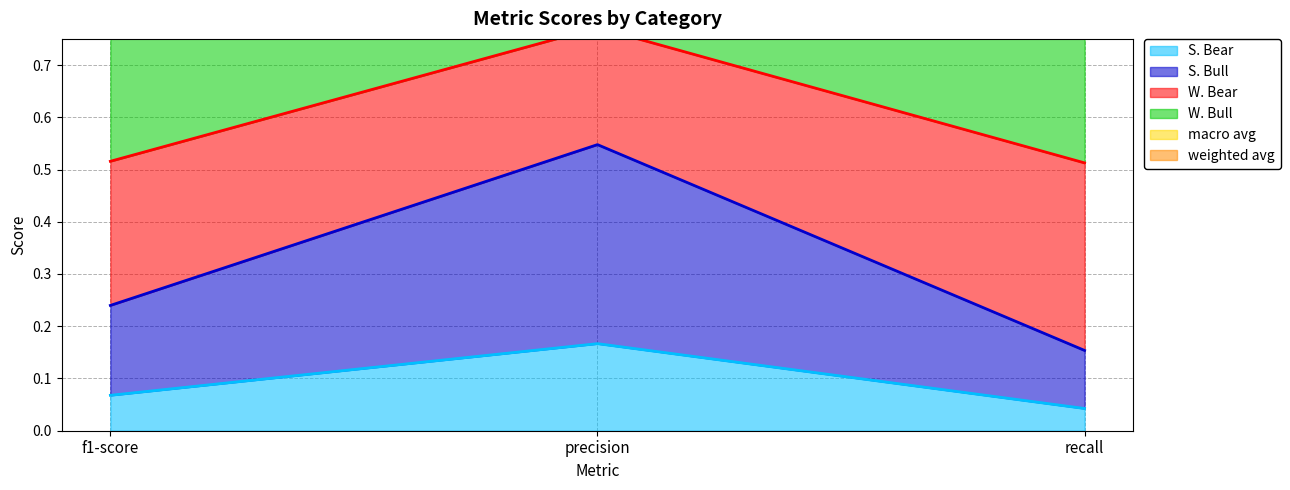

Does the chart have visible grid lines?

Yes